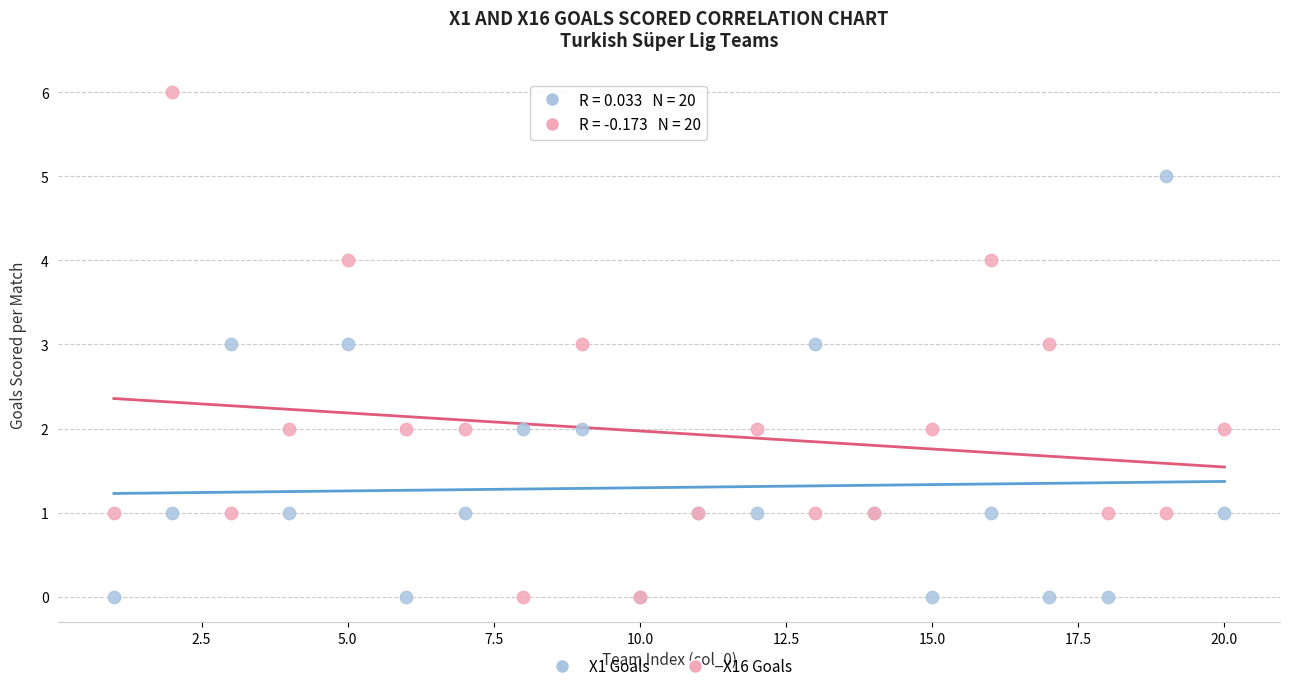

Which series reaches the maximum Y coordinate?

X16 Goals